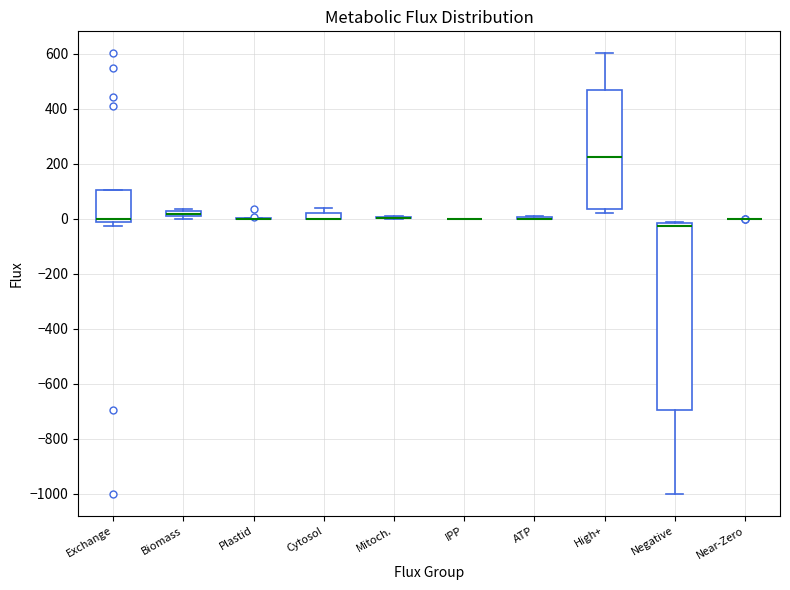

Where is the lower edge of the box for Cytosol on the y-axis? The values are not printed on the chart, so give them approximately, as read against the axis.

0